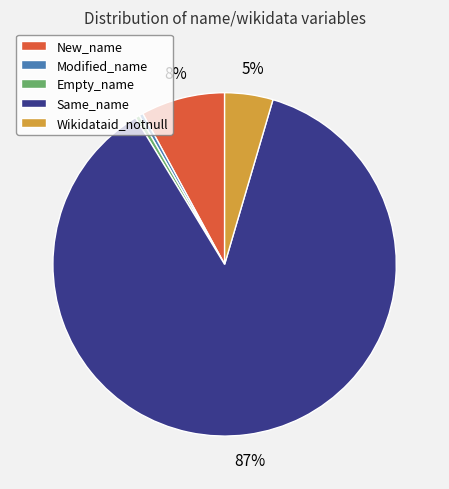

Count the number of slices in the pie.

5